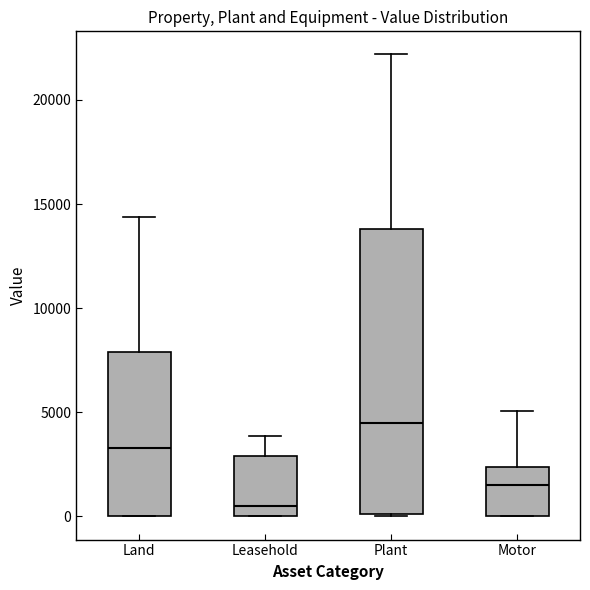

Reading left to right, transcribe this box plot: for each box, give where its median line is, the range the box spans, and where its two whiskers end, as read against the y-axis. The values are not printed on the chart, so give them approximately, as read against the axis.

Land: median 3500, box 0 to 8000, whiskers 0 to 14500
Leasehold: median 500, box 0 to 3000, whiskers 0 to 4000
Plant: median 4500, box 0 to 14000, whiskers 0 to 22000
Motor: median 1500, box 0 to 2500, whiskers 0 to 5000